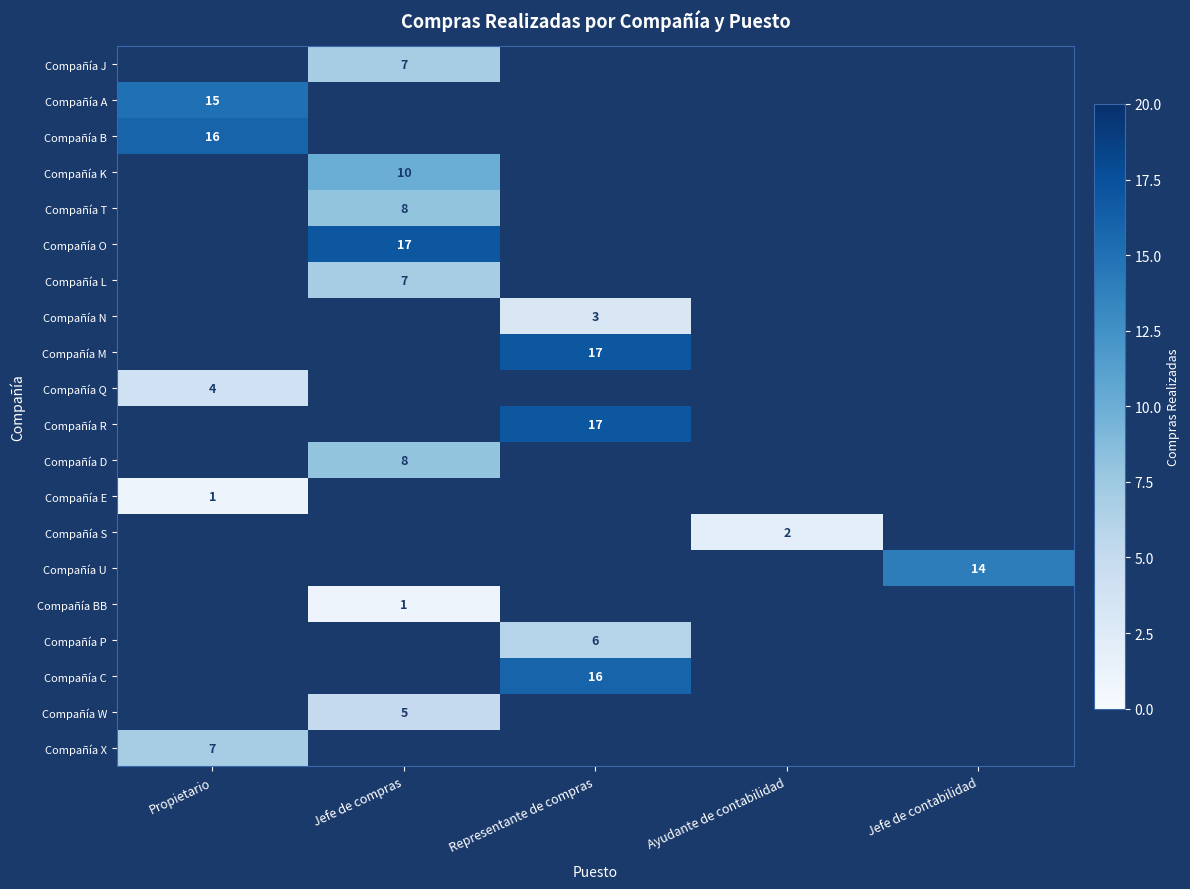

Is it true that Compañía R equals 30 at Representante de compras?

False